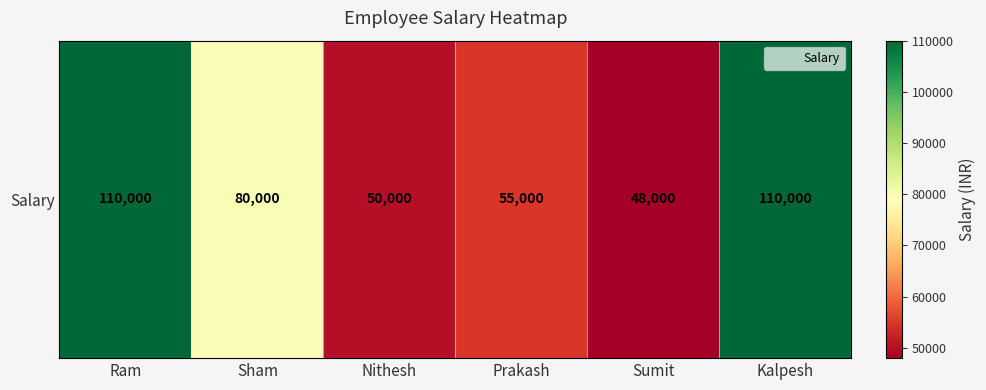

Rank the categories by value from highest to lowest.

Ram, Kalpesh, Sham, Prakash, Nithesh, Sumit